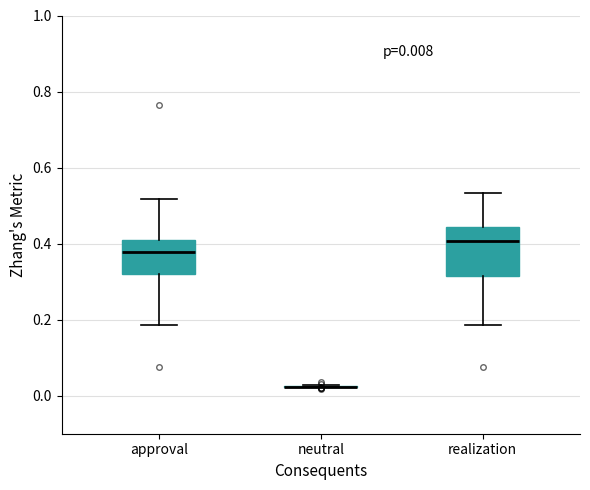

Which box is the tallest, from its lower edge to its upper edge?

realization